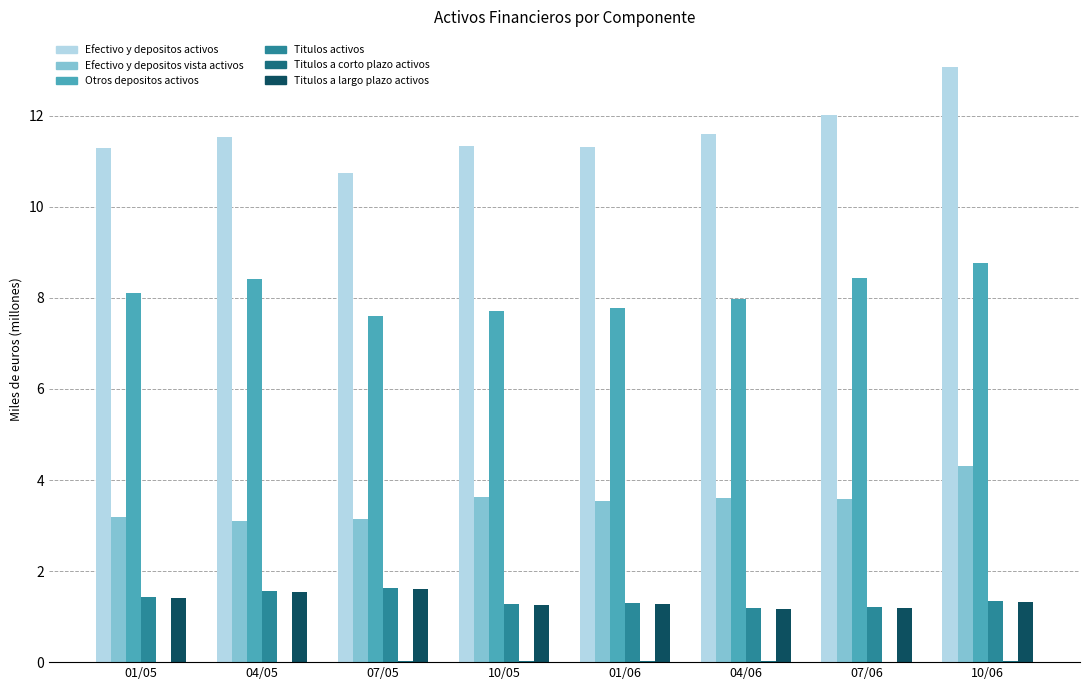

At which category is the sum across all series the highest?

10/06